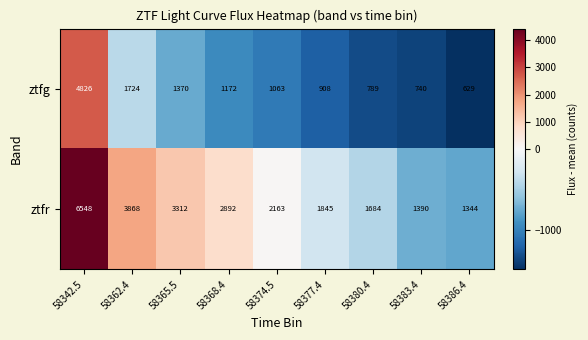

Reading left to right, extract all data points from this chart.

ztfg: 58342.5=4826	58362.4=1724	58365.5=1370	58368.4=1172	58374.5=1063	58377.4=908	58380.4=789	58383.4=740	58386.4=629
ztfr: 58342.5=6548	58362.4=3868	58365.5=3312	58368.4=2892	58374.5=2163	58377.4=1845	58380.4=1684	58383.4=1390	58386.4=1344